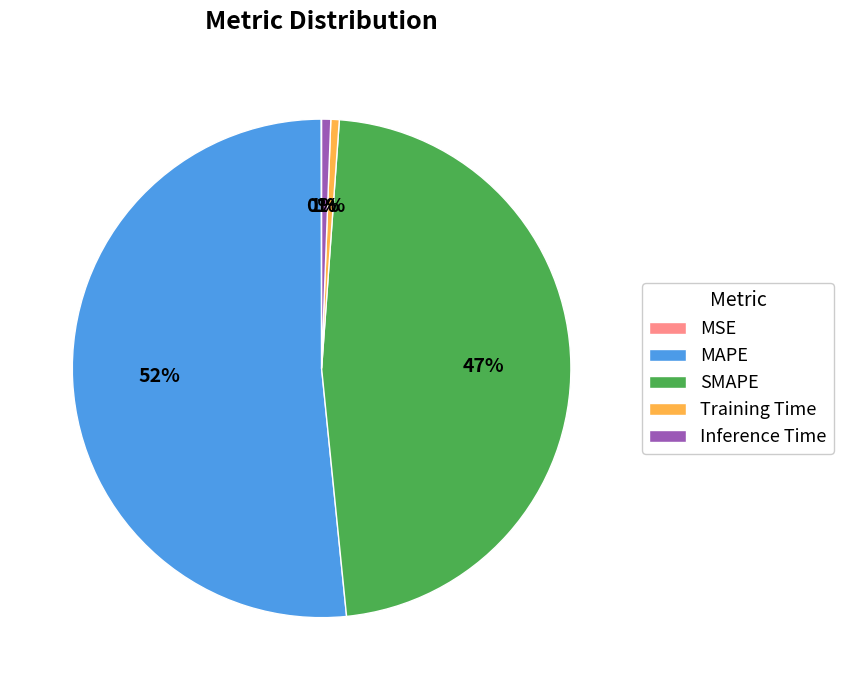

The Inference Time slice represents 1% of the pie. True or false?

True